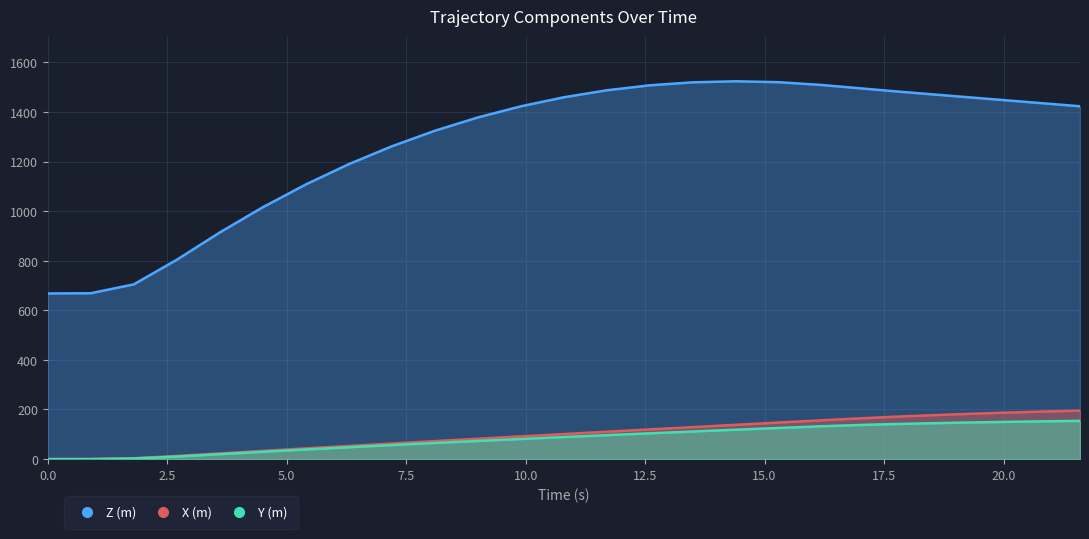

Where does the Y (m) series first go above 111?

13.5